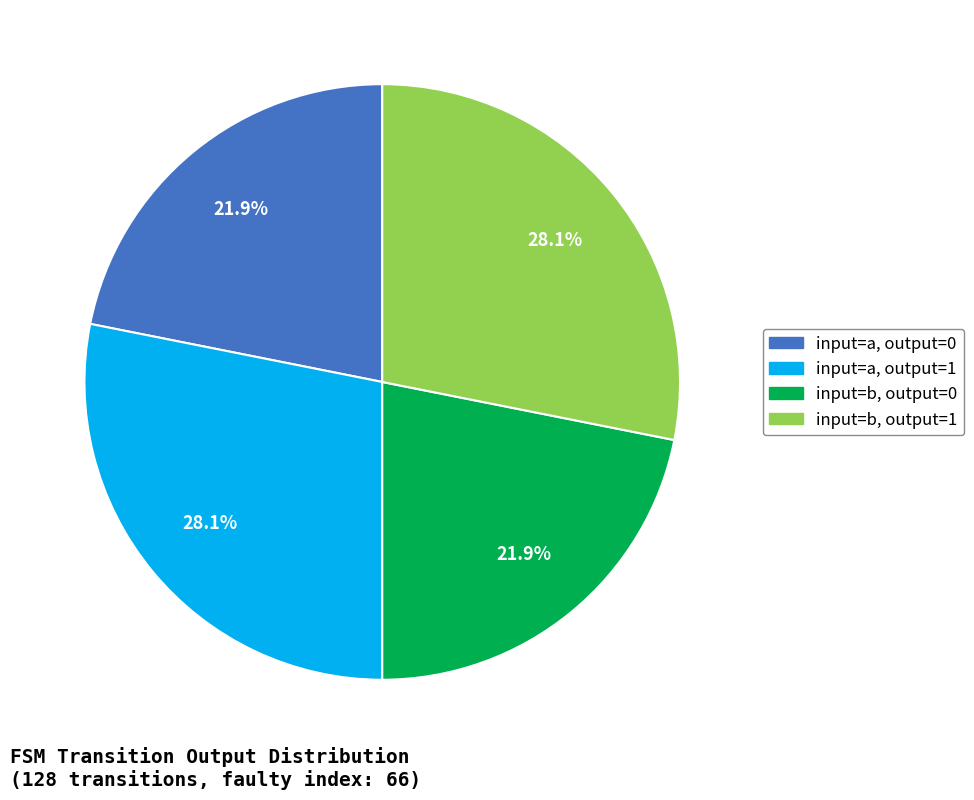

Is there any slice that represents more than half of the pie?

No